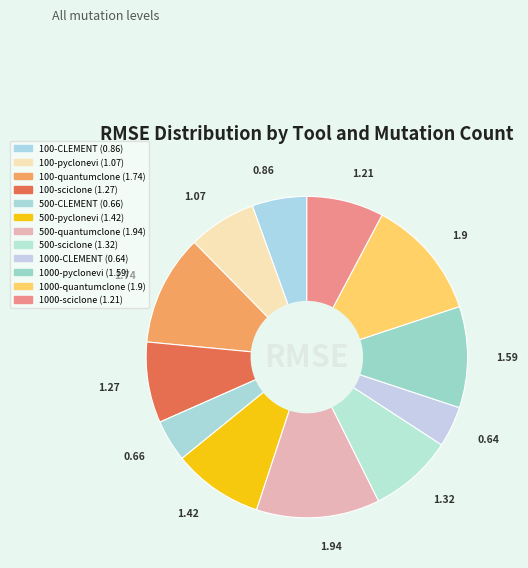

Combined, do 1000-pyclonevi and 100-quantumclone account for over 50%?

No